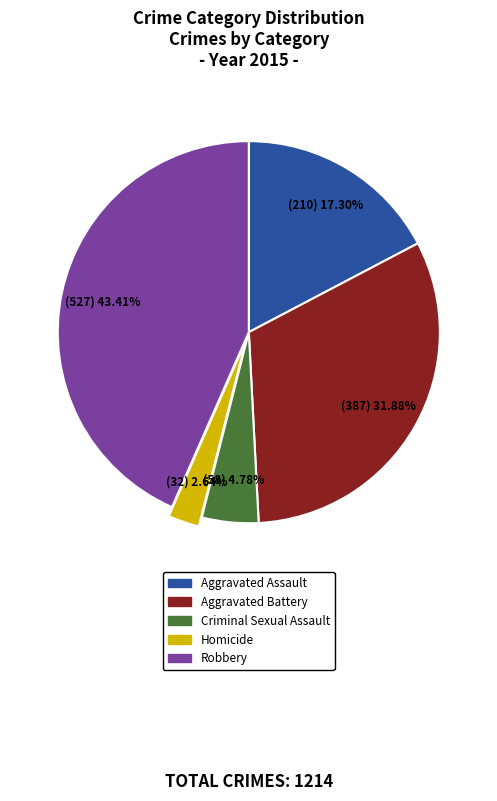

To the nearest percent, what percentage of the pie is Robbery?

43%